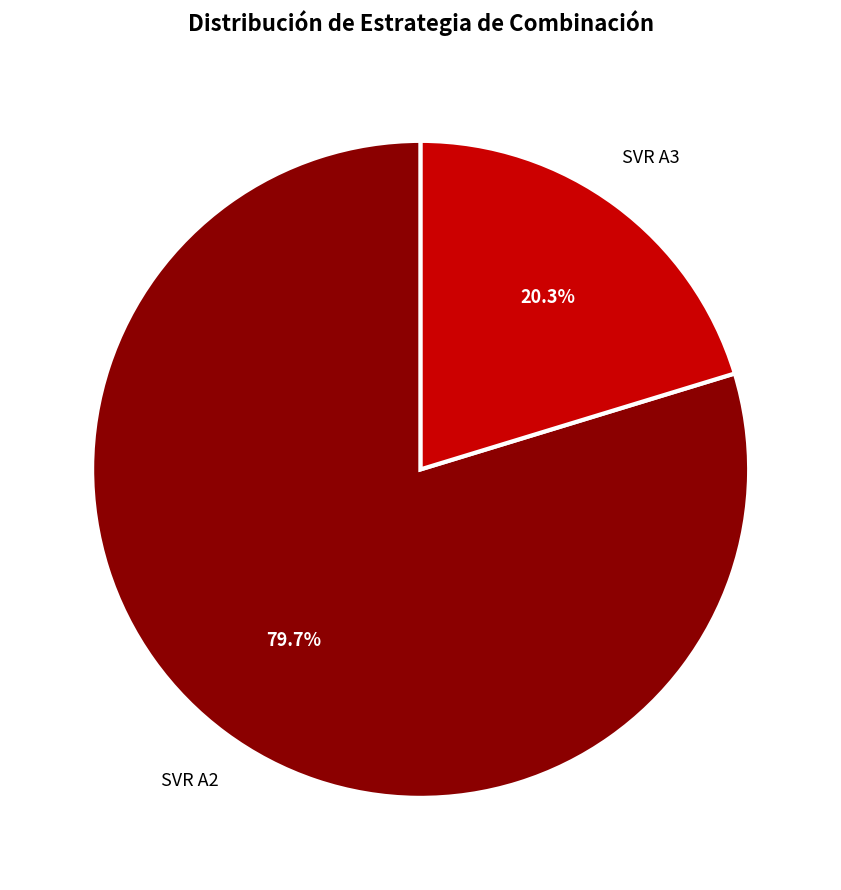

Is there any slice that represents more than half of the pie?

Yes